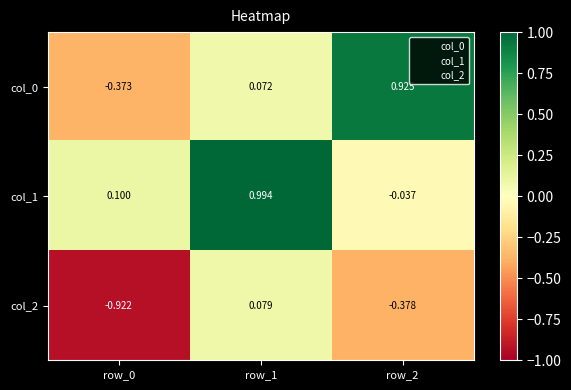

How many positive values does the col_0 series have?

2